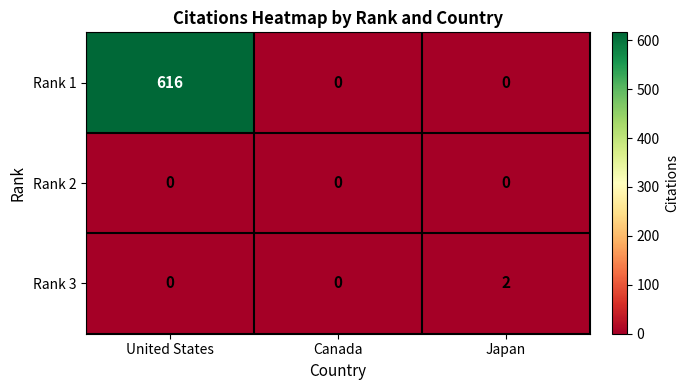

Reading right to left, extract all data points from this chart.

Rank 1: Japan=0	Canada=0	United States=616
Rank 2: Japan=0	Canada=0	United States=0
Rank 3: Japan=2	Canada=0	United States=0